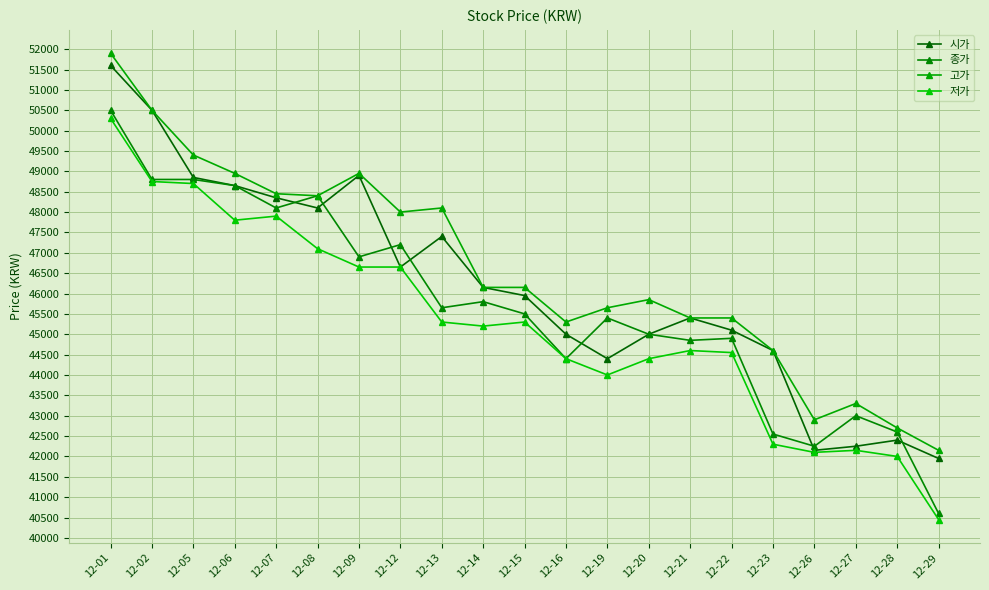

Between 12-05 and 12-07, which series saw the biggest shift?

고가